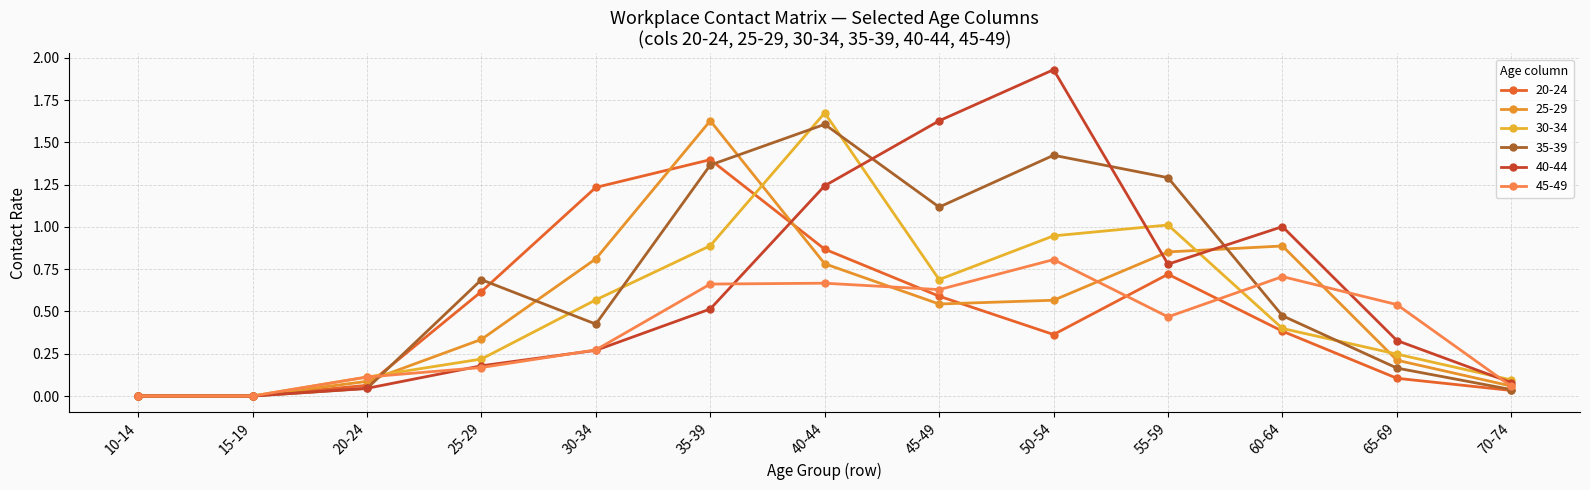

Count the number of categories in the chart.

13